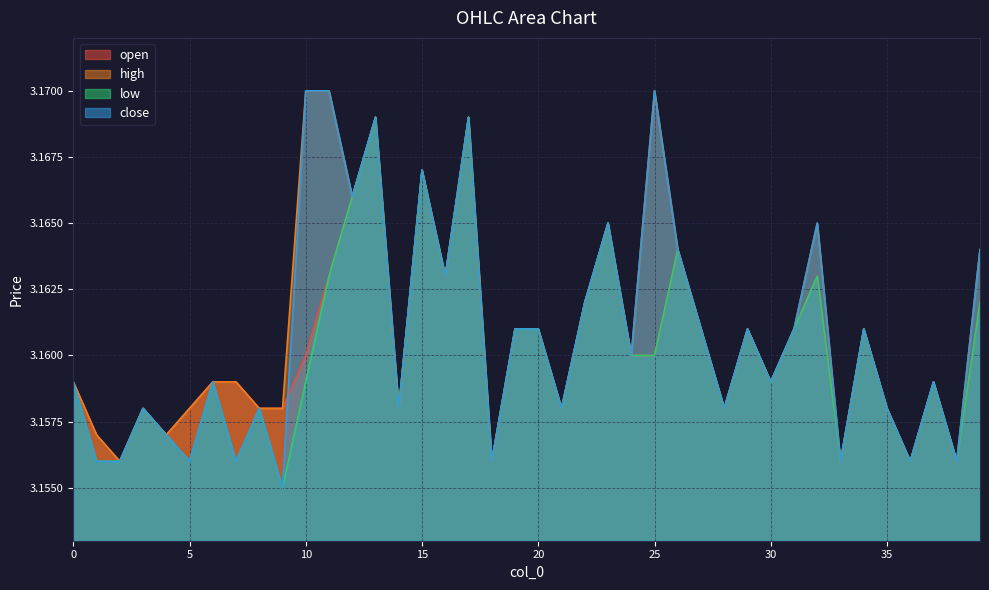

Is it true that open equals 1.4 at 20?

False